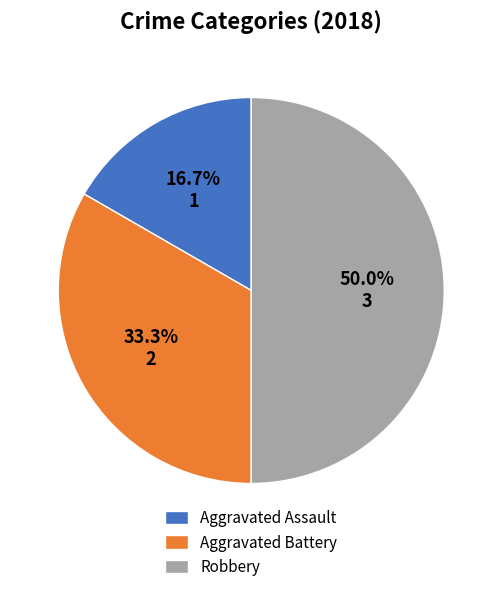

Approximately how many times larger is the value at Robbery compared to Aggravated Battery?

1.5